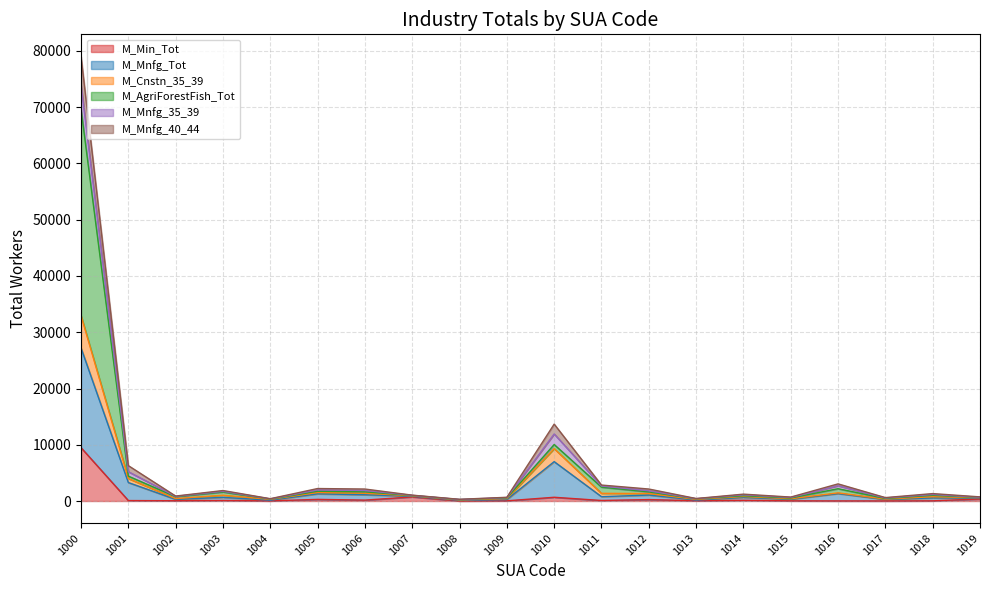

Is it true that M_Mnfg_Tot equals 830 at 1012?

False